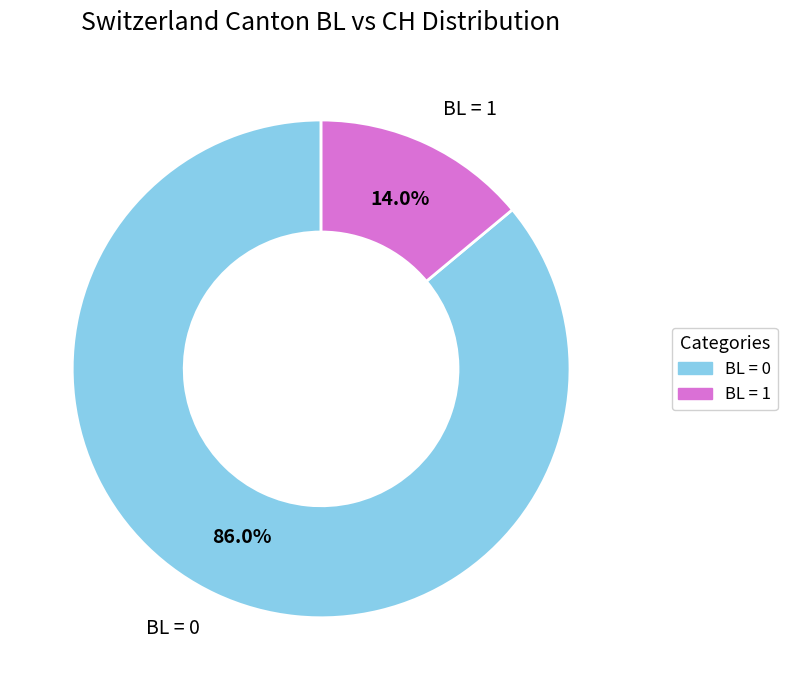

Does any single category account for the majority?

Yes